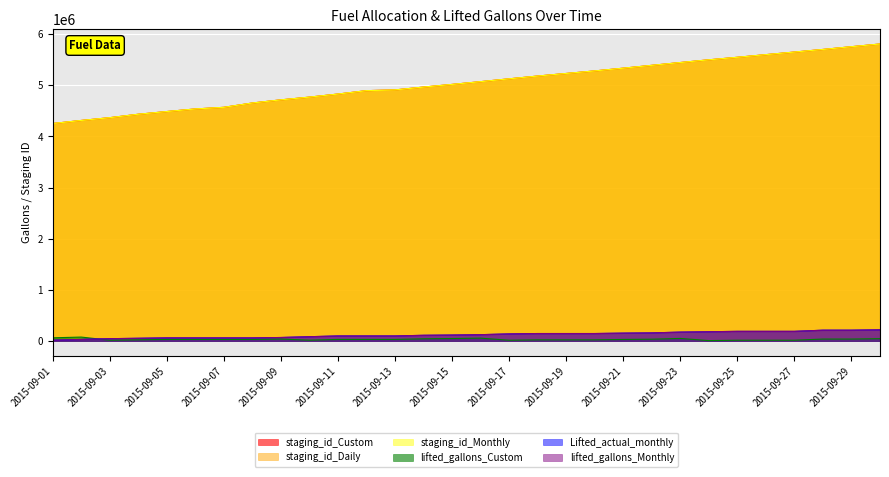

Which series has the largest total across all categories?

staging_id_Monthly